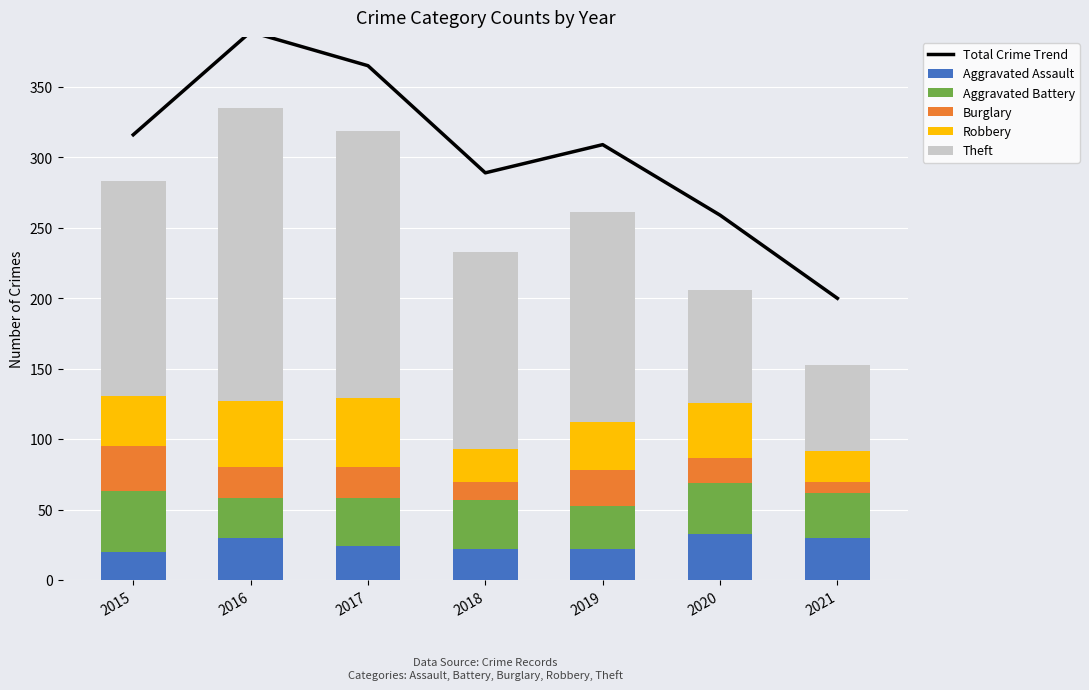

What is the difference between the maximum and second lowest values in the Robbery series?

26